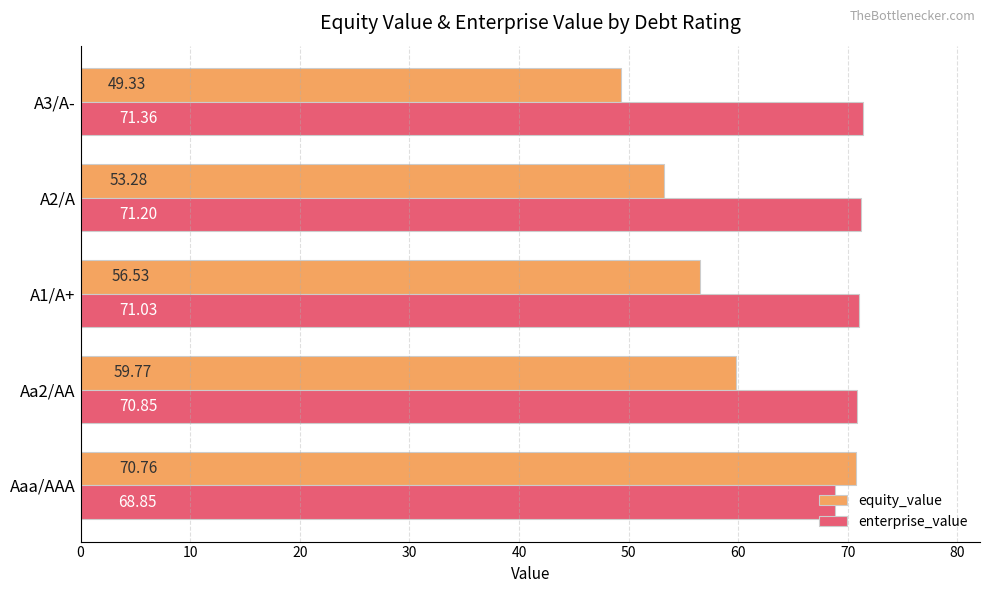

At Aa2/AA, list the series in order from smallest to largest.

equity_value, enterprise_value